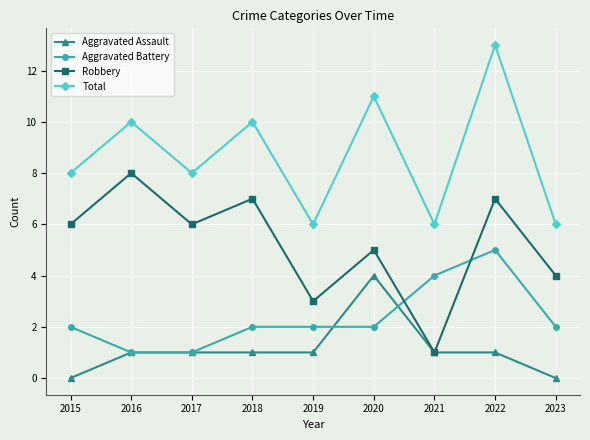

Reading right to left, transcribe all the data shown in this chart.

Aggravated Assault: 0	1	1	4	1	1	1	1	0
Aggravated Battery: 2	5	4	2	2	2	1	1	2
Robbery: 4	7	1	5	3	7	6	8	6
Total: 6	13	6	11	6	10	8	10	8